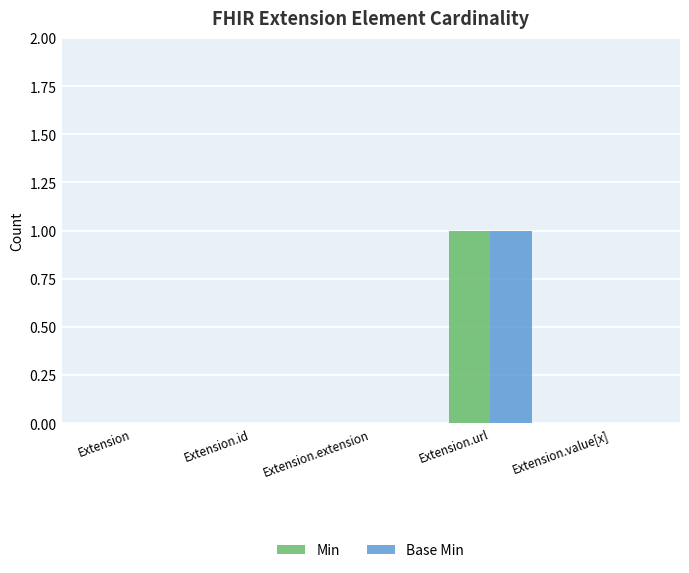

At which category is the sum across all series the highest?

Extension.url